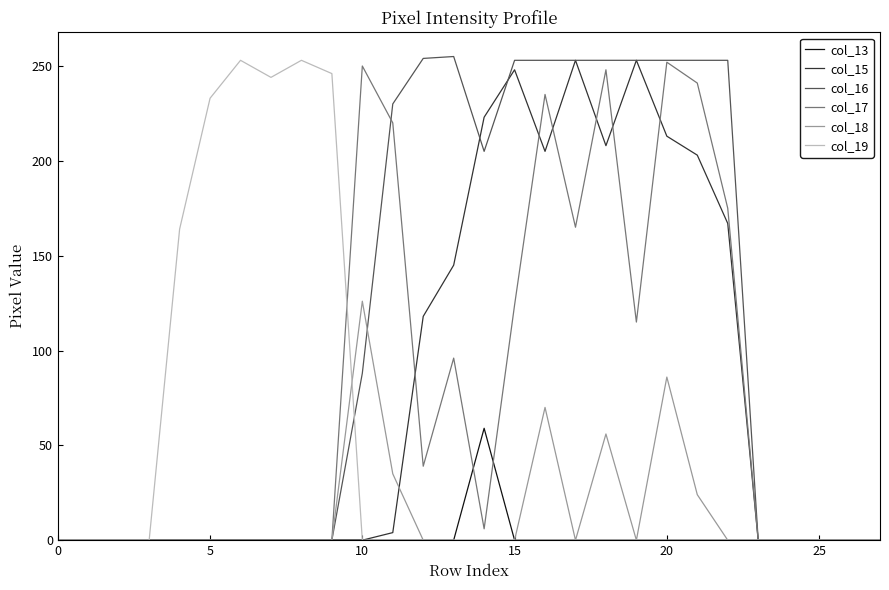

What is the maximum value shown in the chart?

255